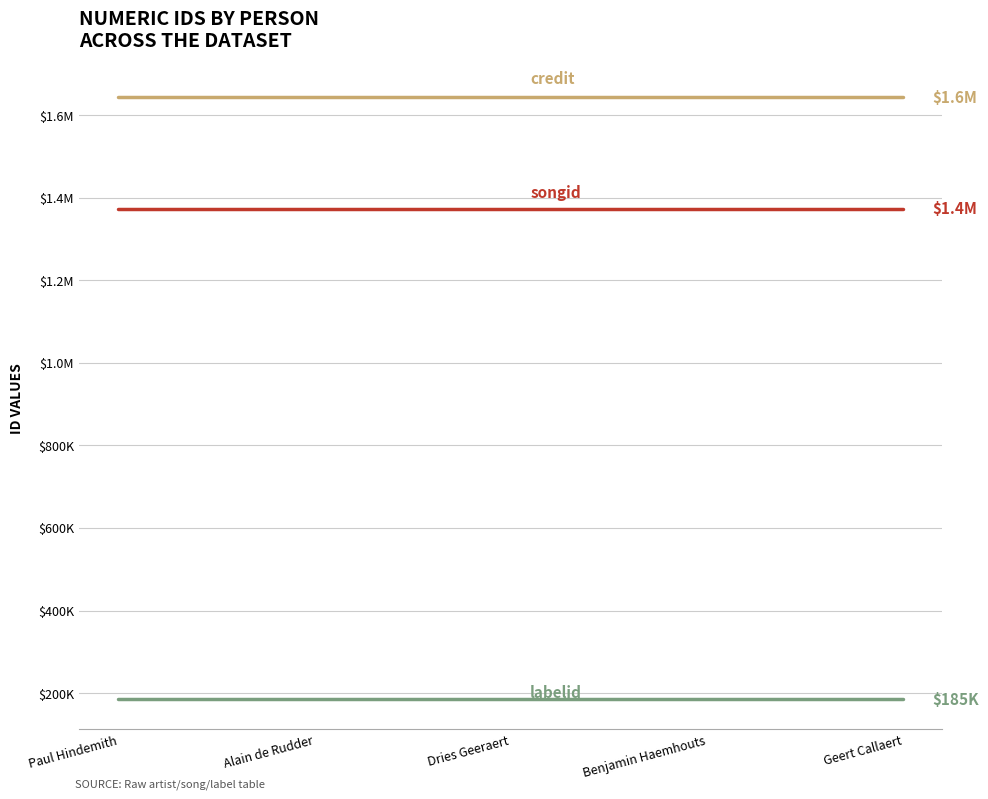

What position from the right is Geert Callaert?

1